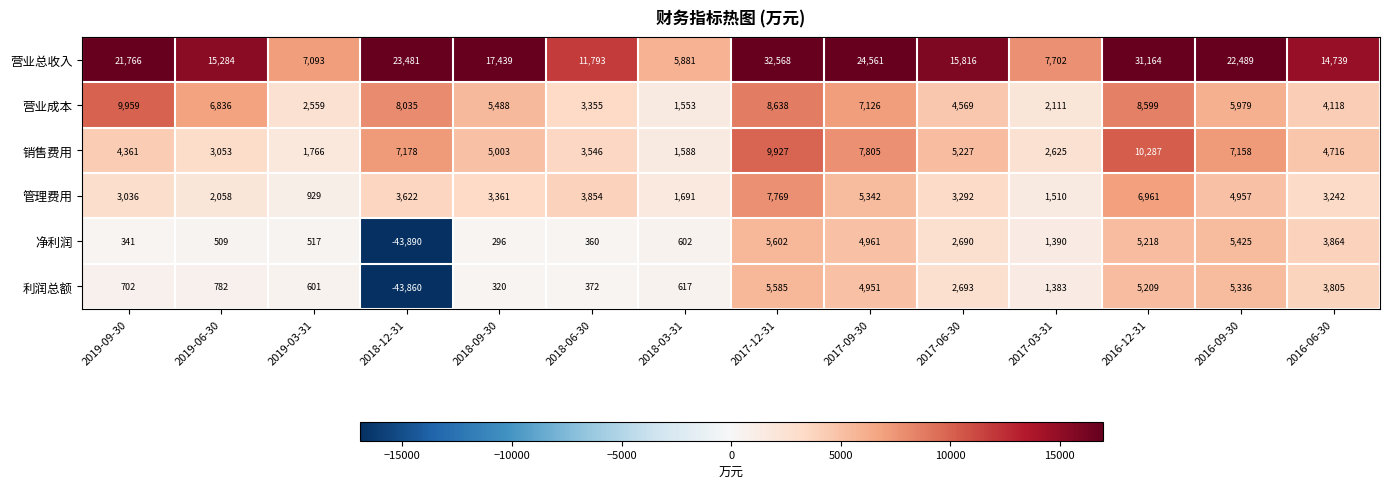

What is the difference between the 销售费用 values at 2016-12-31 and 2019-03-31?

8521